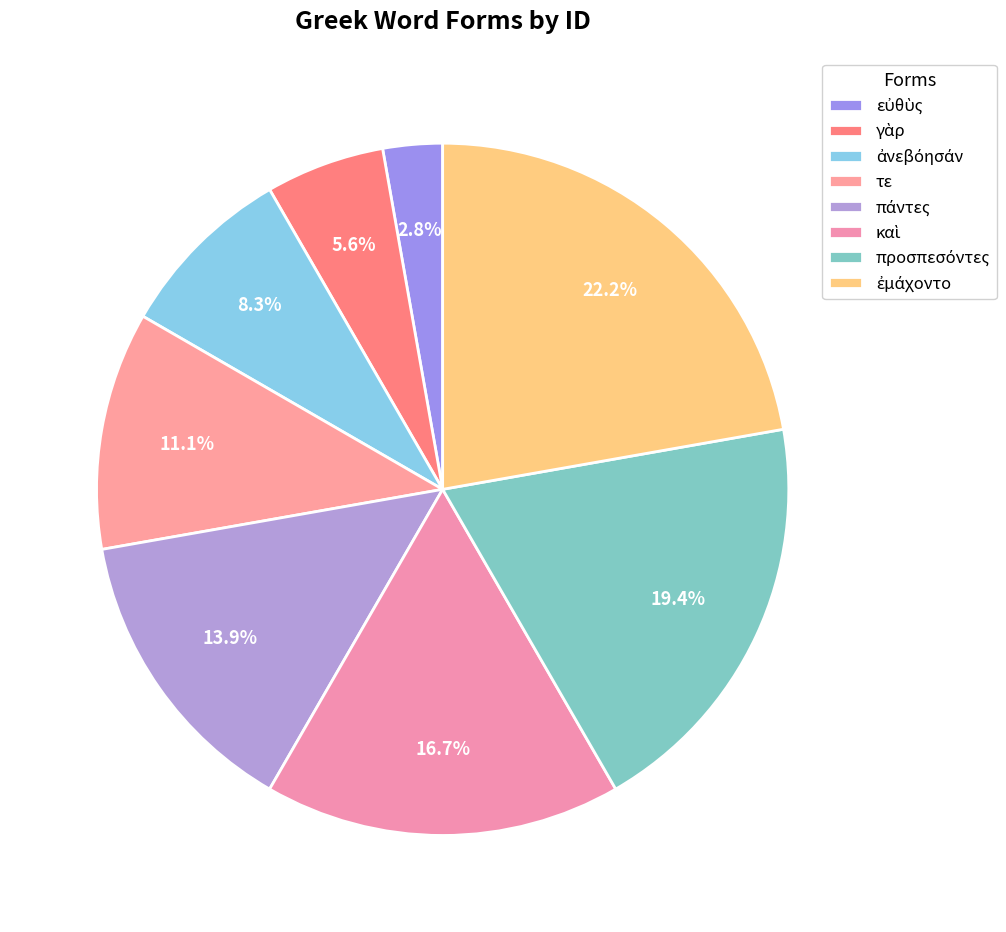

To the nearest percent, what percentage of the pie is καὶ?

17%